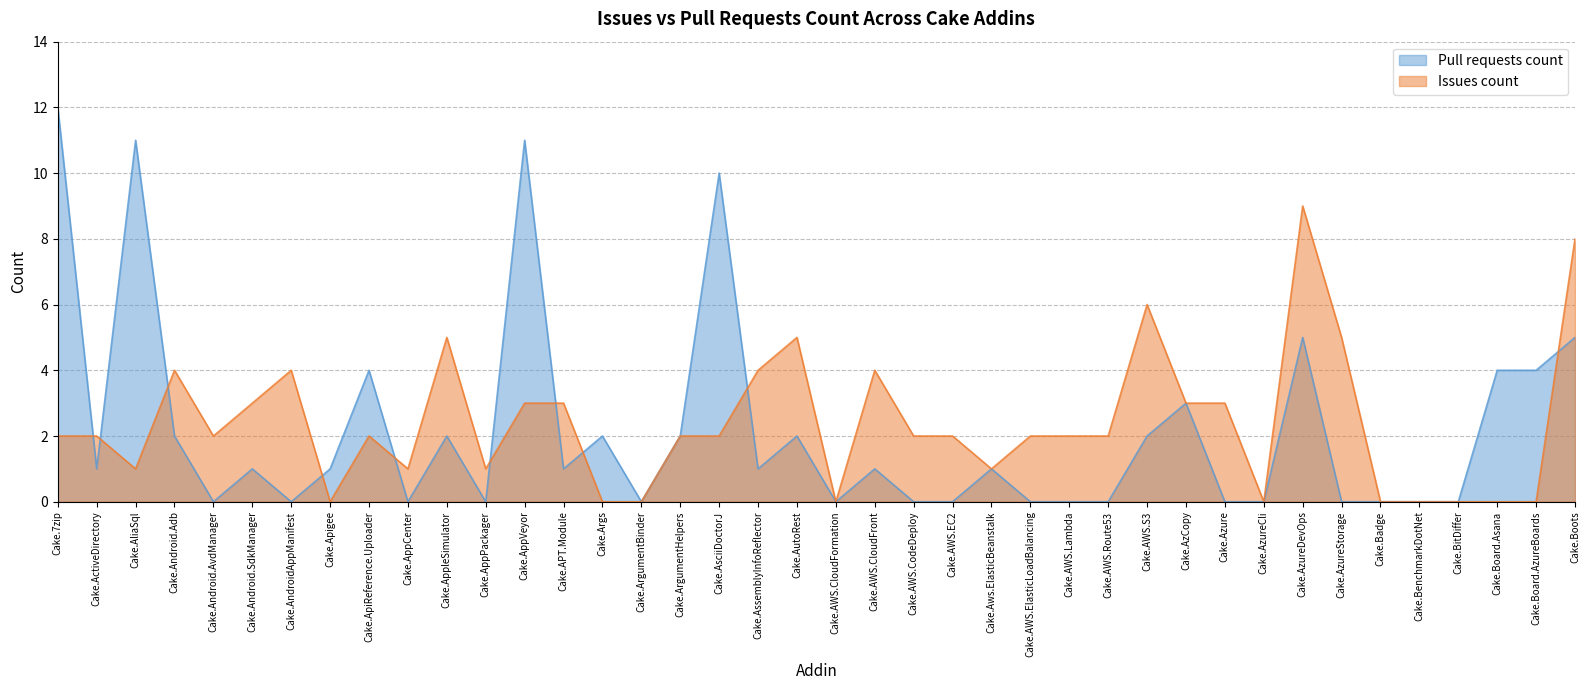

How many interior local peaks (higher than both neighbors) does the data have?

12